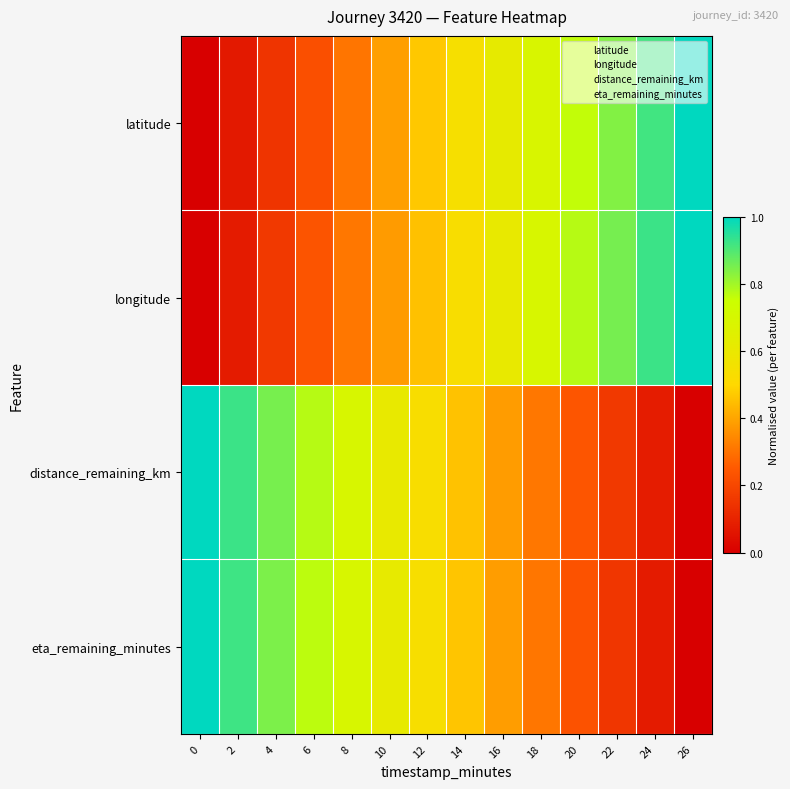

Reading left to right, what are all the values shown in this chart?

latitude: 0=0.0	2=0.1	4=0.1	6=0.2	8=0.3	10=0.4	12=0.5	14=0.5	16=0.6	18=0.7	20=0.8	22=0.8	24=0.9	26=1.0
longitude: 0=0.0	2=0.1	4=0.2	6=0.2	8=0.3	10=0.4	12=0.5	14=0.5	16=0.6	18=0.7	20=0.8	22=0.9	24=0.9	26=1.0
distance_remaining_km: 0=1.0	2=0.9	4=0.9	6=0.8	8=0.7	10=0.6	12=0.5	14=0.5	16=0.4	18=0.3	20=0.2	22=0.2	24=0.1	26=0.0
eta_remaining_minutes: 0=1.0	2=0.9	4=0.8	6=0.8	8=0.7	10=0.6	12=0.5	14=0.5	16=0.4	18=0.3	20=0.2	22=0.2	24=0.1	26=0.0